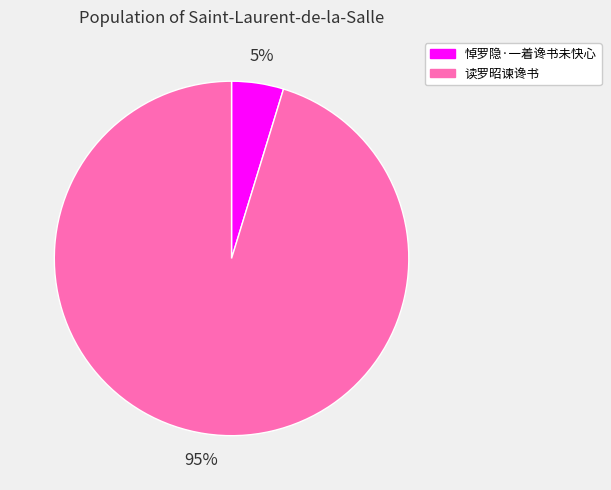

To the nearest percent, what portion does 悼罗隐·一着谗书未快心 represent?

5%